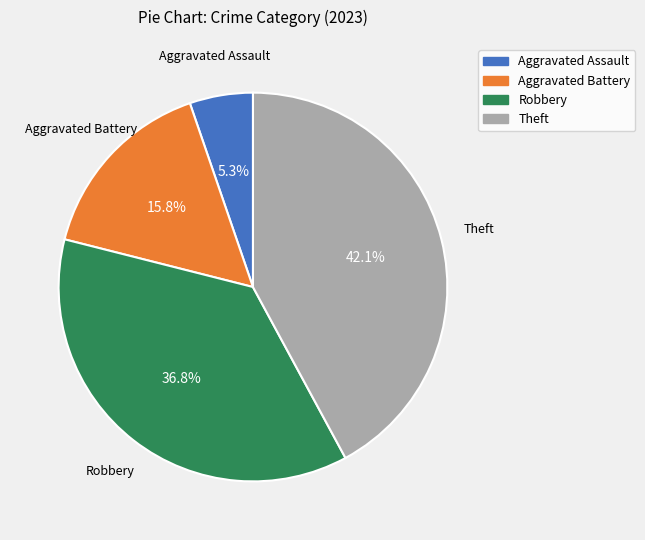

To the nearest percent, what percentage of the pie is Theft?

42%